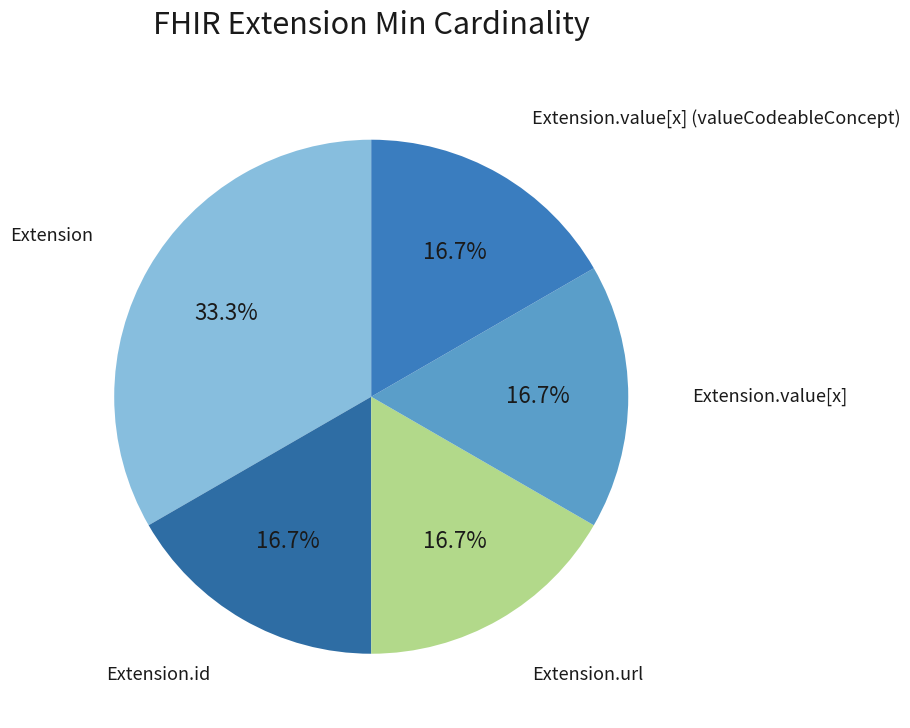

Count the number of slices in the pie.

5